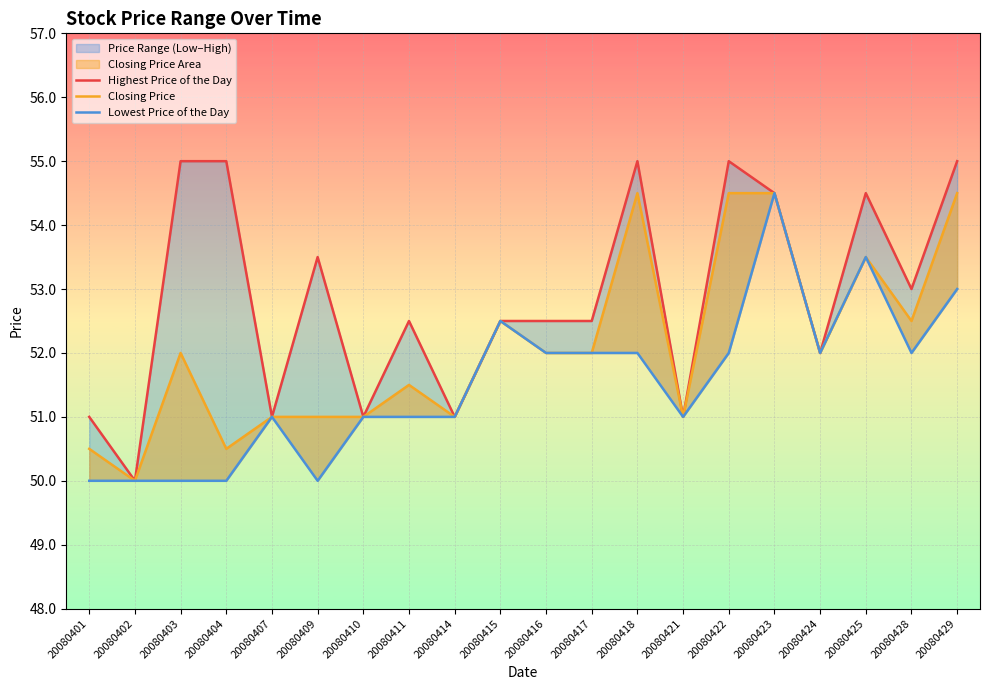

Reading left to right, transcribe all the data shown in this chart.

Highest Price of the Day: 20080401=51.0	20080402=50.0	20080403=55.0	20080404=55.0	20080407=51.0	20080409=53.5	20080410=51.0	20080411=52.5	20080414=51.0	20080415=52.5	20080416=52.5	20080417=52.5	20080418=55.0	20080421=51.0	20080422=55.0	20080423=54.5	20080424=52.0	20080425=54.5	20080428=53.0	20080429=55.0
Closing Price: 20080401=50.5	20080402=50.0	20080403=52.0	20080404=50.5	20080407=51.0	20080409=51.0	20080410=51.0	20080411=51.5	20080414=51.0	20080415=52.5	20080416=52.0	20080417=52.0	20080418=54.5	20080421=51.0	20080422=54.5	20080423=54.5	20080424=52.0	20080425=53.5	20080428=52.5	20080429=54.5
Lowest Price of the Day: 20080401=50.0	20080402=50.0	20080403=50.0	20080404=50.0	20080407=51.0	20080409=50.0	20080410=51.0	20080411=51.0	20080414=51.0	20080415=52.5	20080416=52.0	20080417=52.0	20080418=52.0	20080421=51.0	20080422=52.0	20080423=54.5	20080424=52.0	20080425=53.5	20080428=52.0	20080429=53.0